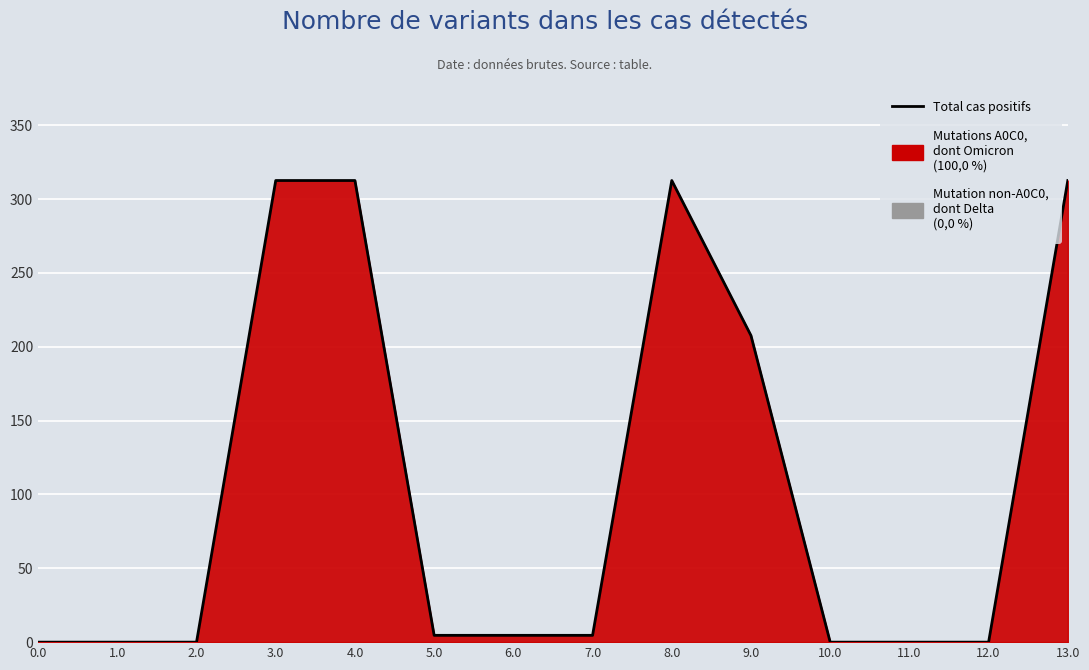

The chart shows a value of 6.4 at 6.0. True or false?

False